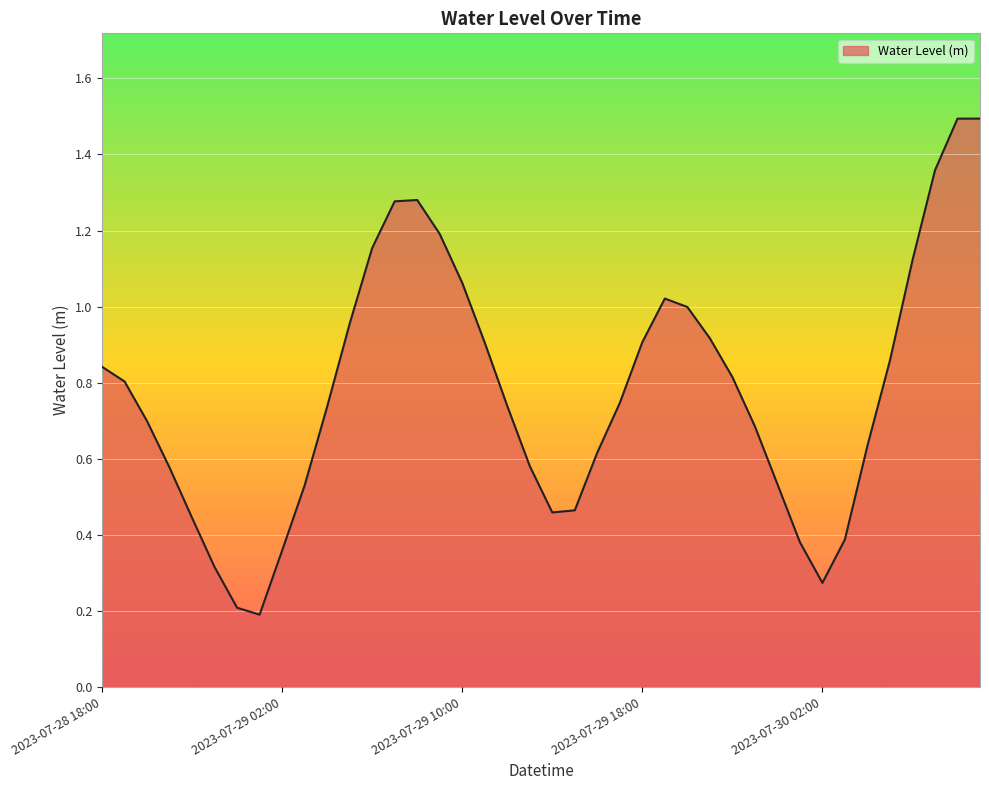

What is the maximum value shown in the chart?

1.5